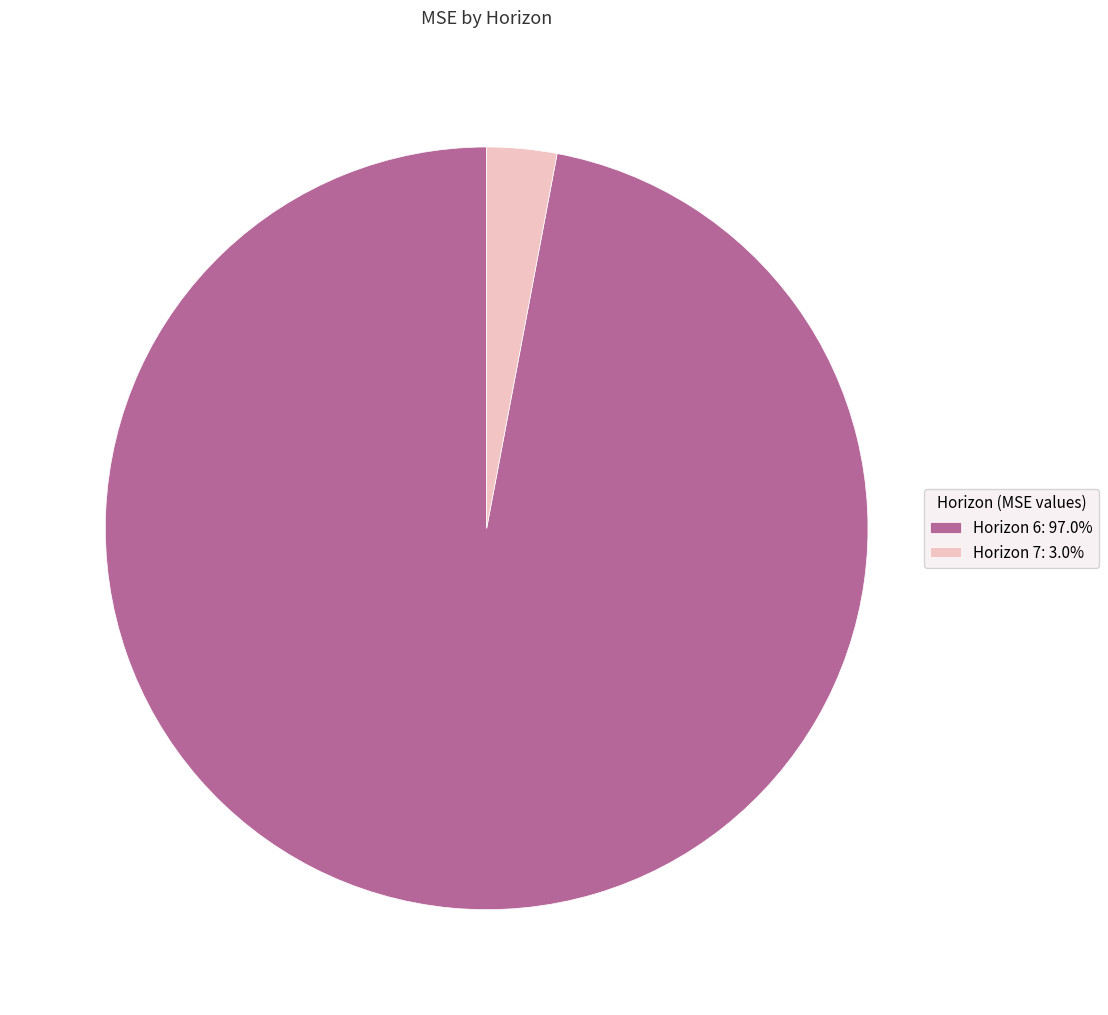

Do Horizon 7: 3.0% and Horizon 6: 97.0% together represent more than half of the pie?

Yes